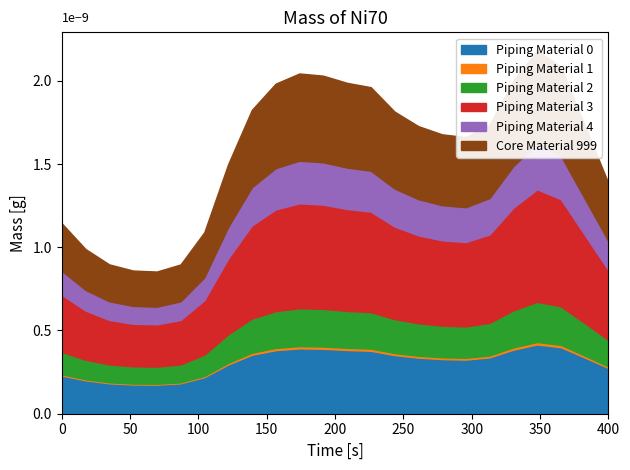

True or false: Piping Material 3 and Piping Material 4 cross at least once.

False